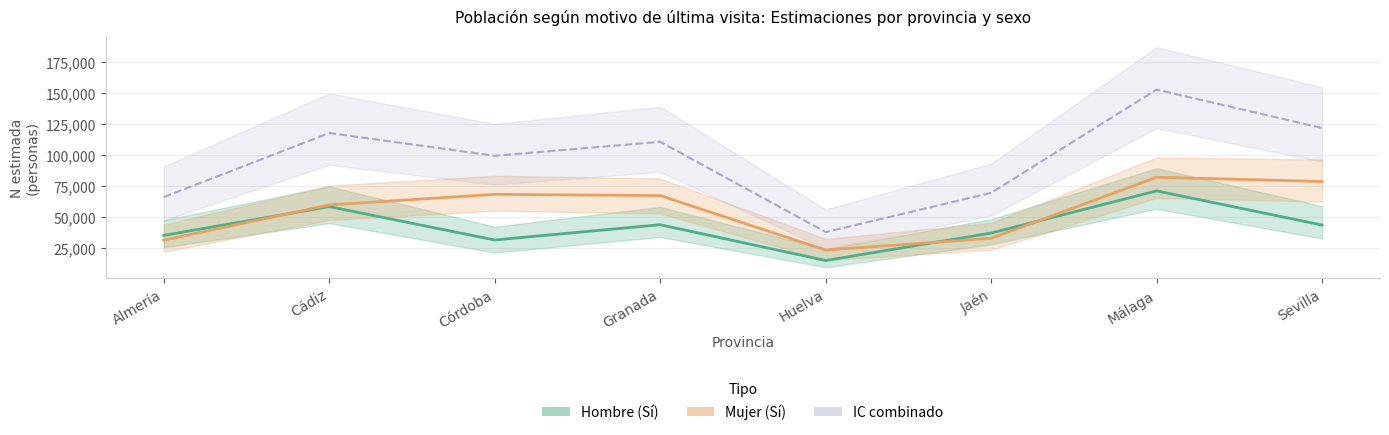

True or false: Hombre (estimación) and Total estimación intersect in this chart.

False